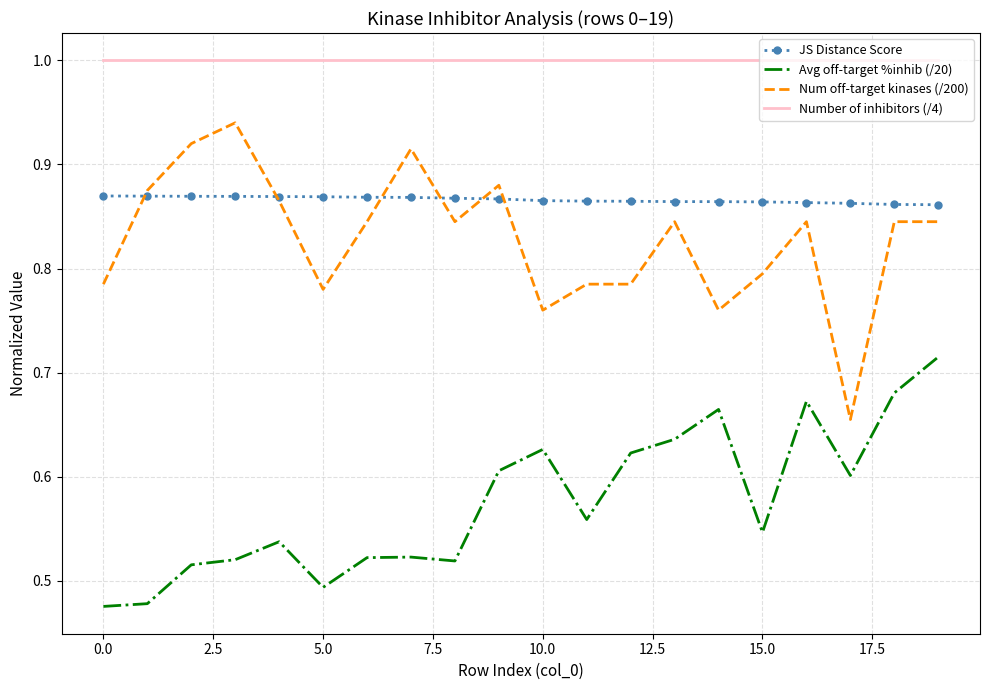

What is the maximum value shown in the chart?

1.0